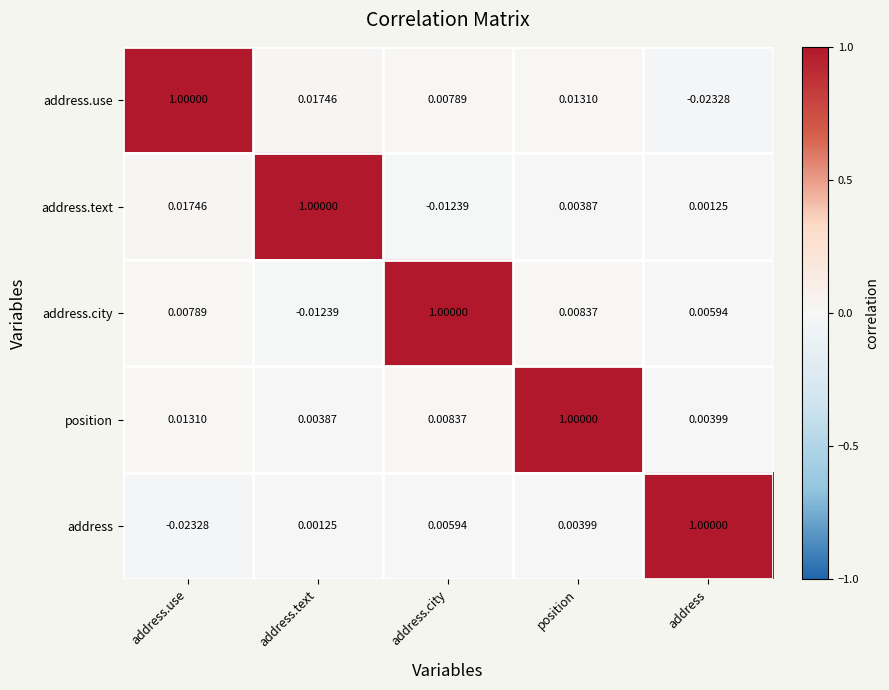

Where is address nearest to the value 0?

address.text